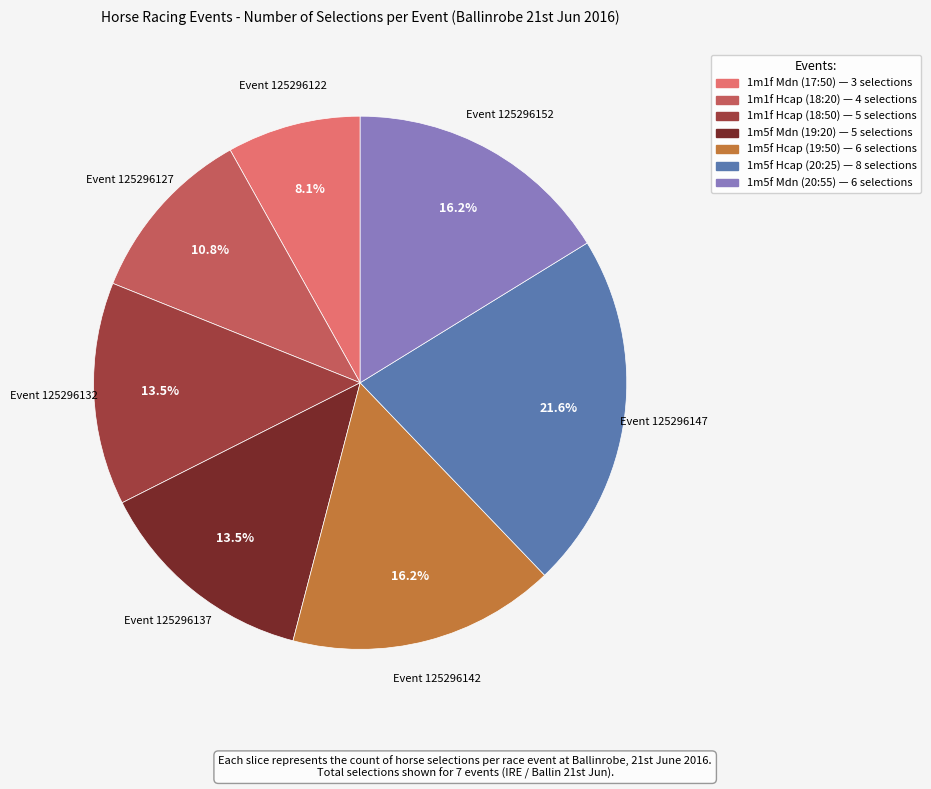

Is there a majority slice in this chart?

No